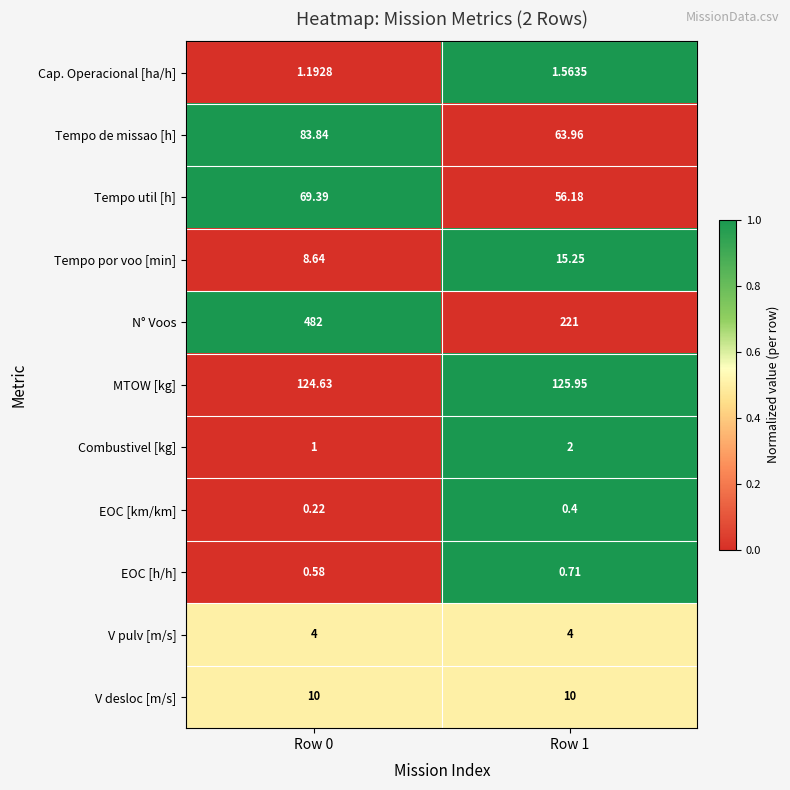

Between Row 0 and Row 1, which series saw the biggest shift?

N° Voos